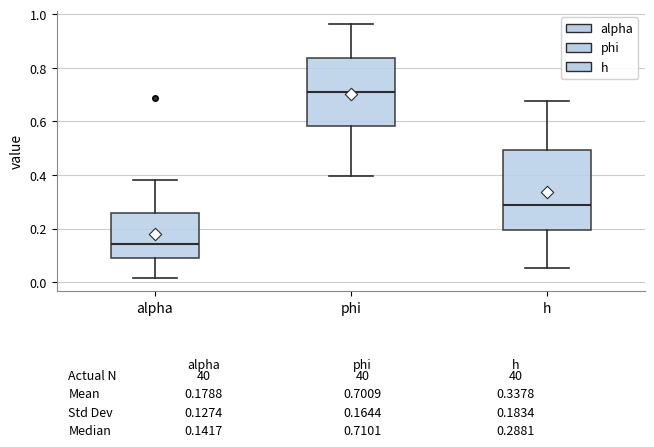

Comparing the boxes themselves (not the whiskers), which one is the tallest?

h